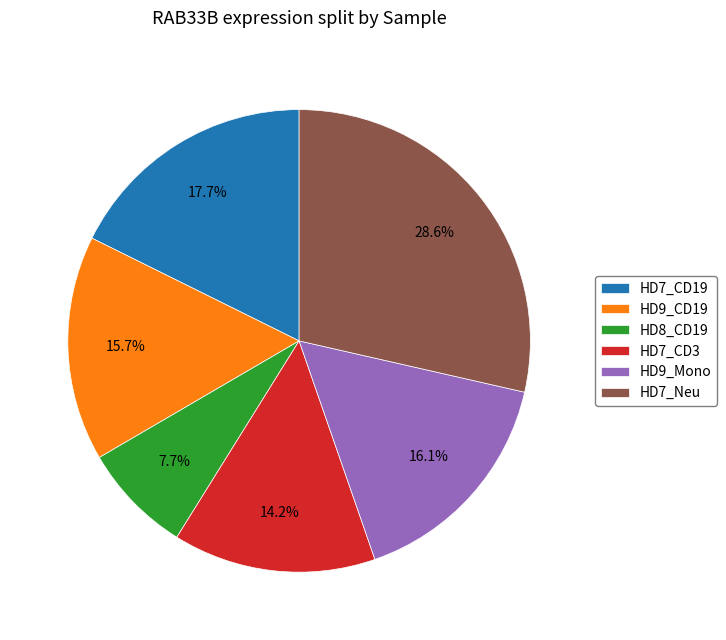

What percentage is the HD7_CD19 slice, to the nearest percent?

18%